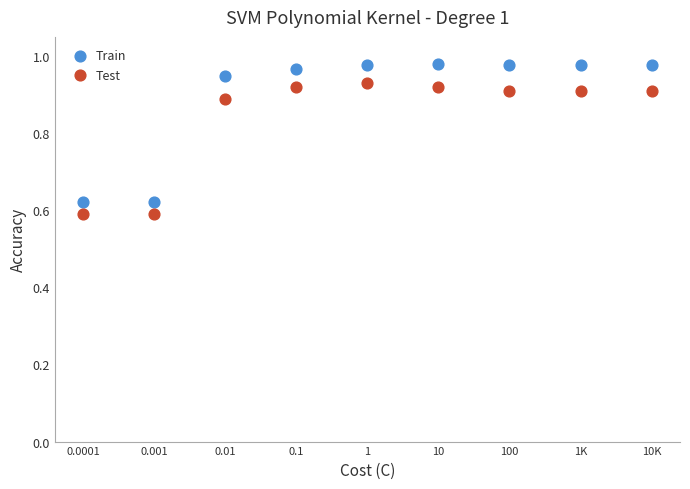

Which series contains the lowest Y value?

Test